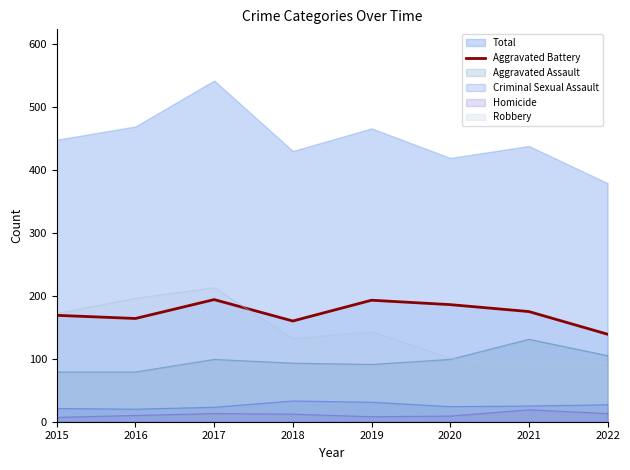

List the labels in order of value, largest first.

2017, 2019, 2020, 2021, 2015, 2016, 2018, 2022